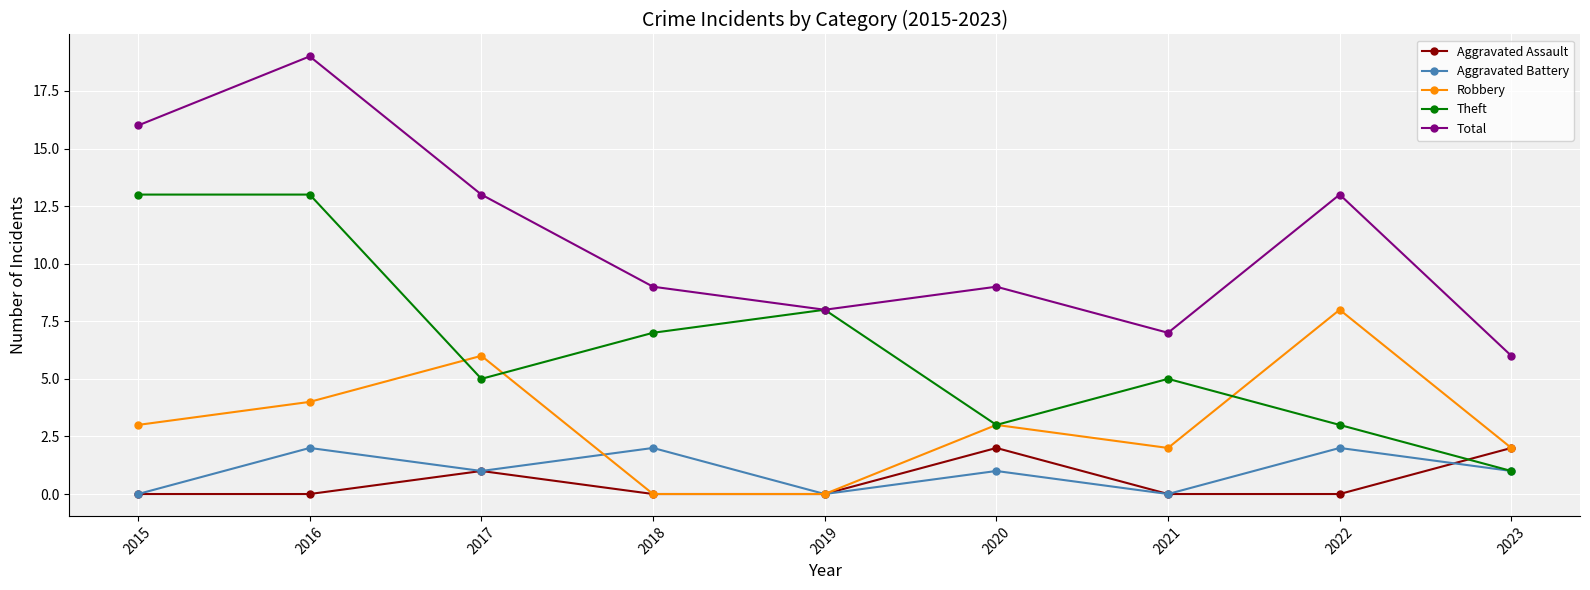

Reading left to right, list all the values displayed in this chart.

Aggravated Assault: 2015=0	2016=0	2017=1	2018=0	2019=0	2020=2	2021=0	2022=0	2023=2
Aggravated Battery: 2015=0	2016=2	2017=1	2018=2	2019=0	2020=1	2021=0	2022=2	2023=1
Robbery: 2015=3	2016=4	2017=6	2018=0	2019=0	2020=3	2021=2	2022=8	2023=2
Theft: 2015=13	2016=13	2017=5	2018=7	2019=8	2020=3	2021=5	2022=3	2023=1
Total: 2015=16	2016=19	2017=13	2018=9	2019=8	2020=9	2021=7	2022=13	2023=6